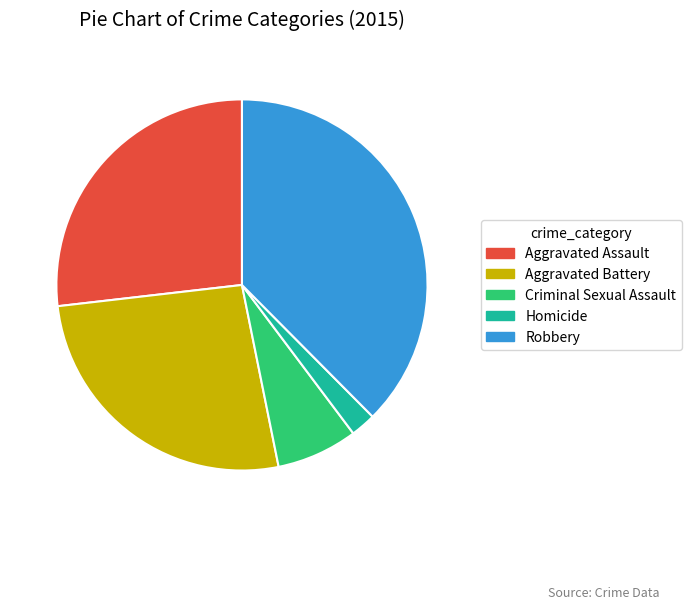

Between Robbery and Aggravated Assault, which is larger?

Robbery